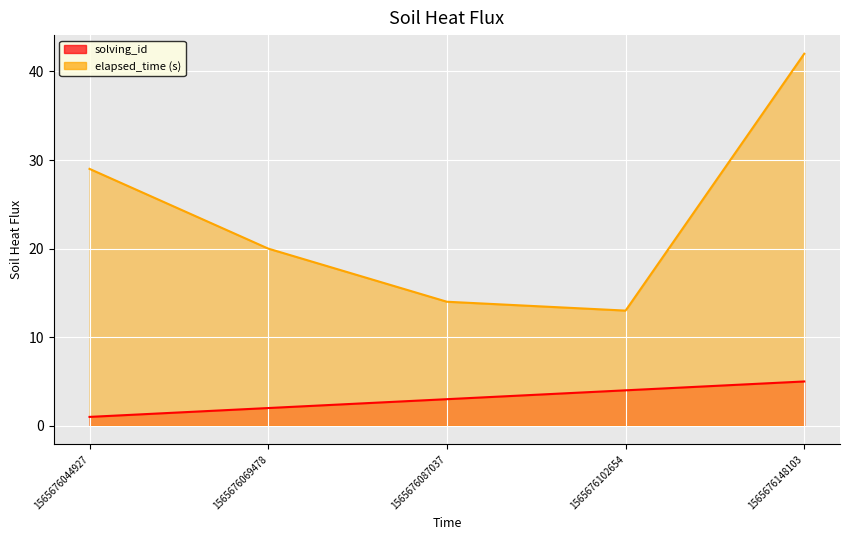

List the labels in order of solving_id value, largest first.

1565676148103, 1565676102654, 1565676087037, 1565676069478, 1565676044927